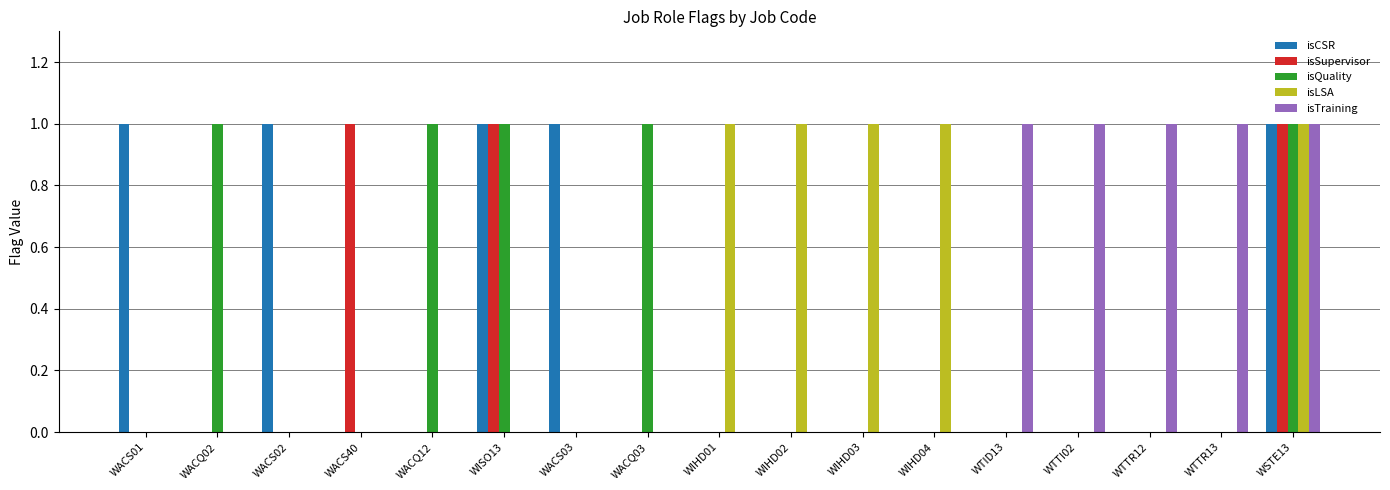

Count the number of data series in this chart.

5